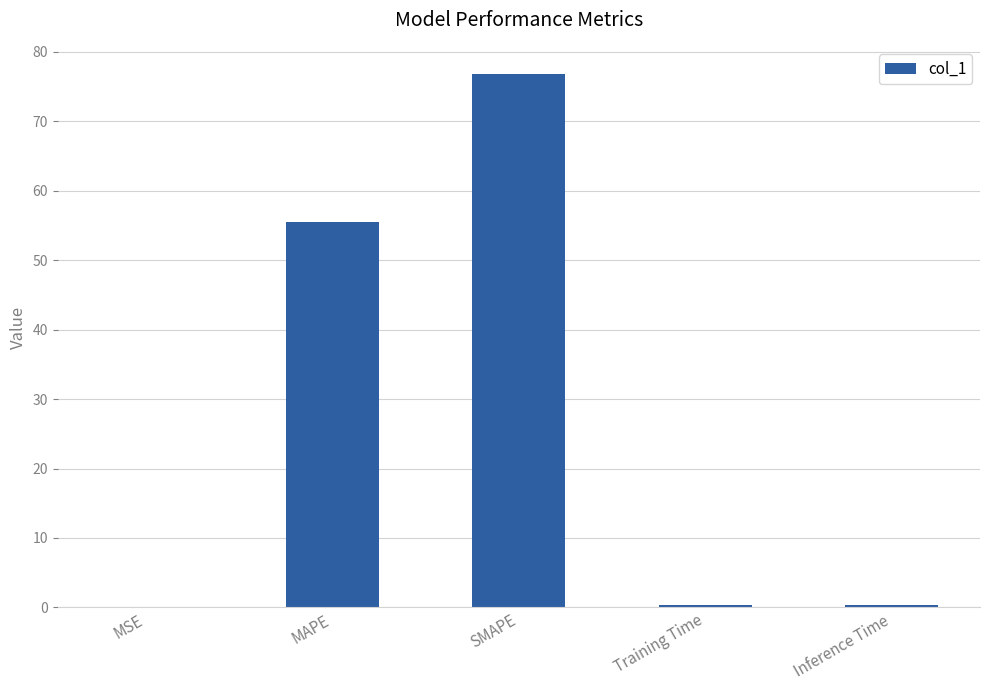

Are the bars horizontal?

No